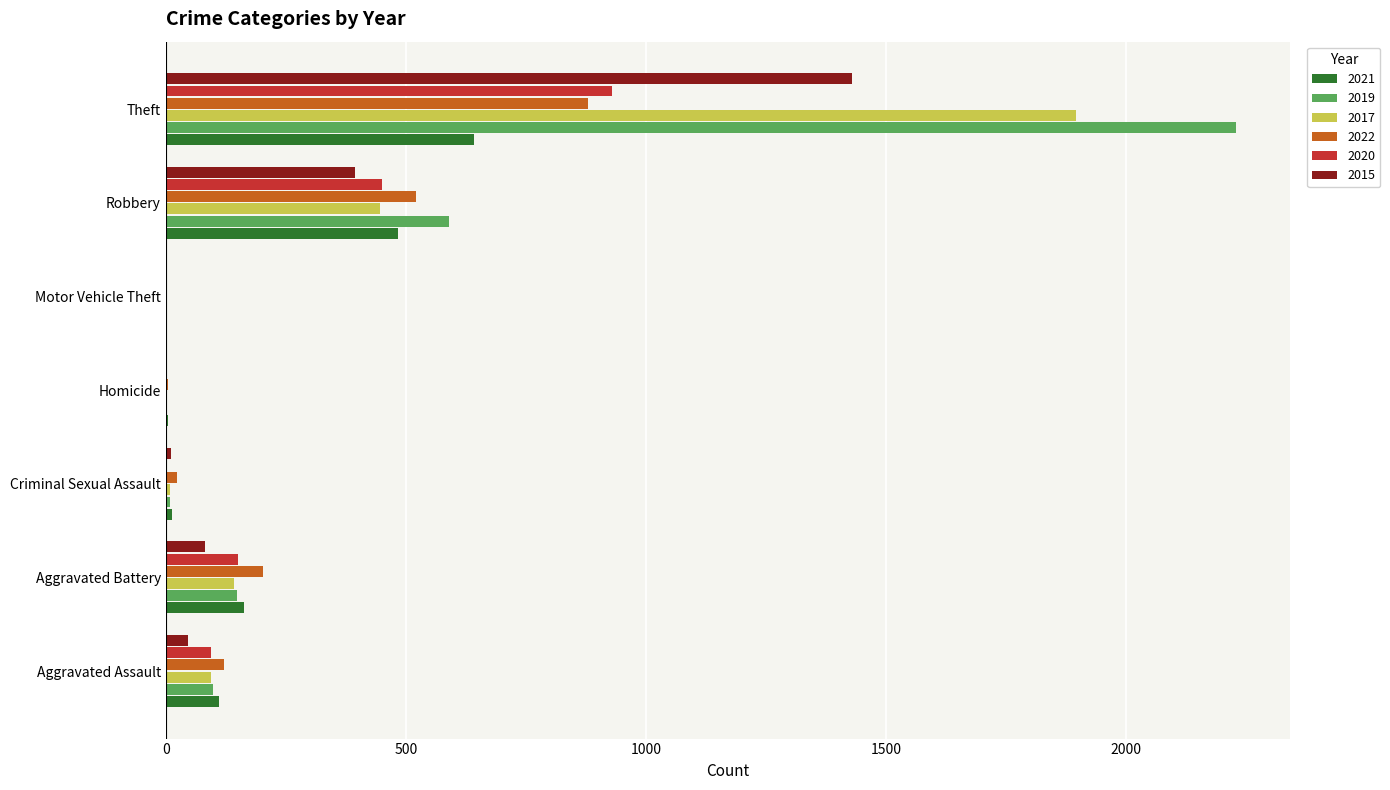

What is the sum of all 2015 values?

1965